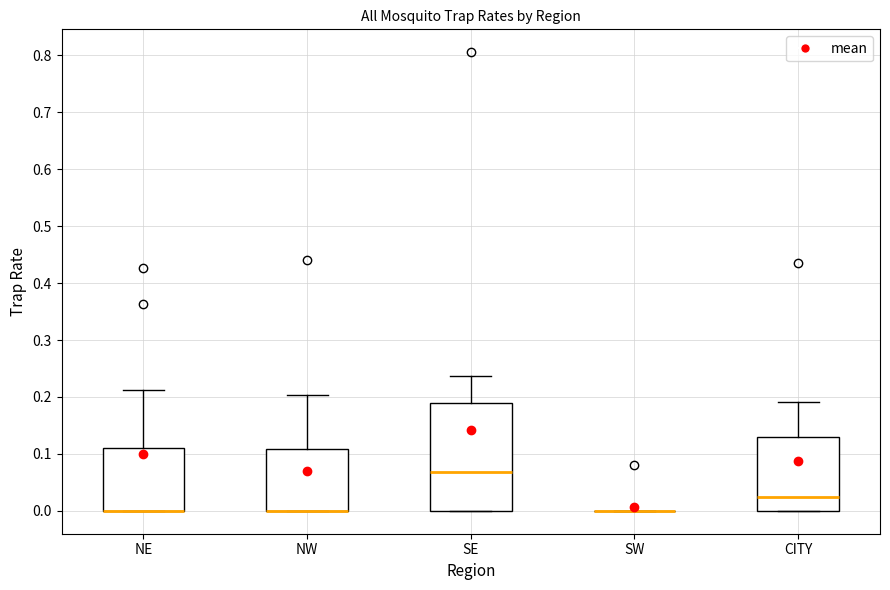

Reading left to right, transcribe this box plot: for each box, give where its median line is, the range the box spans, and where its two whiskers end, as read against the y-axis. The values are not printed on the chart, so give them approximately, as read against the axis.

NE: median 0.00 (drawn on the box's lower edge), box 0.00 to 0.11, whiskers 0.00 to 0.21
NW: median 0.00 (drawn on the box's lower edge), box 0.00 to 0.11, whiskers 0.00 to 0.20
SE: median 0.07, box 0.00 to 0.19, whiskers 0.00 to 0.24
SW: box collapsed to a line at 0.00, whiskers 0.00 to 0.00
CITY: median 0.02, box 0.00 to 0.13, whiskers 0.00 to 0.19